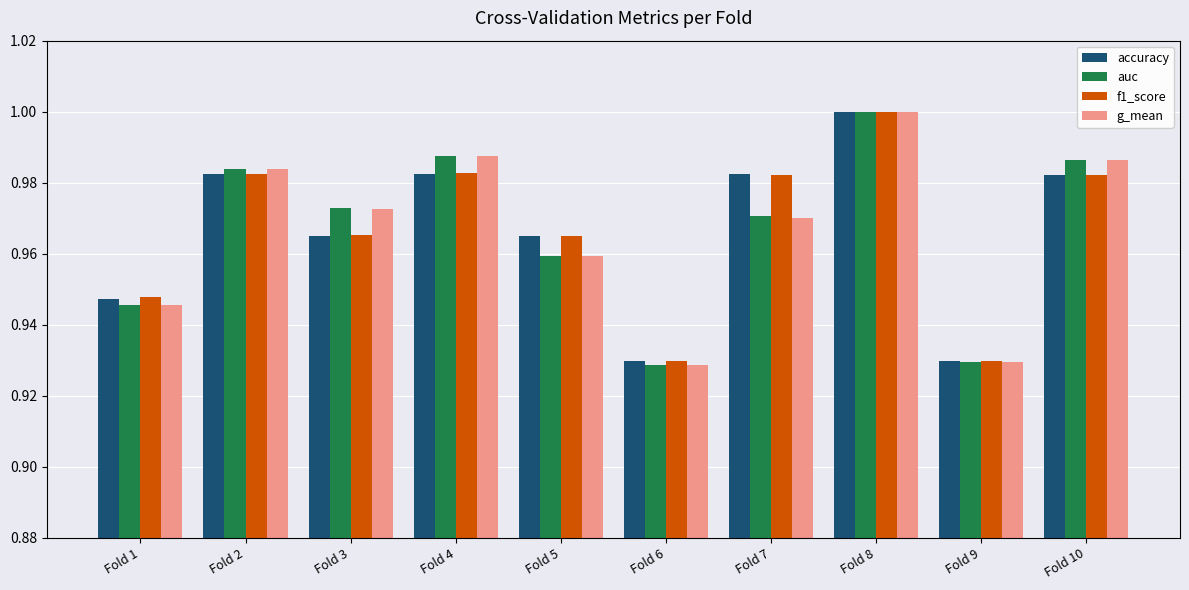

What is the sum of all accuracy values?

9.7